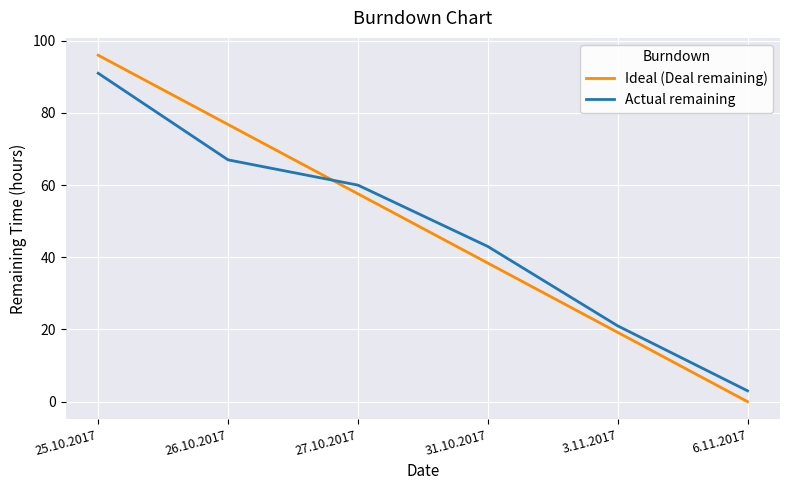

Is it true that Actual remaining equals 28.2 at 25.10.2017?

False